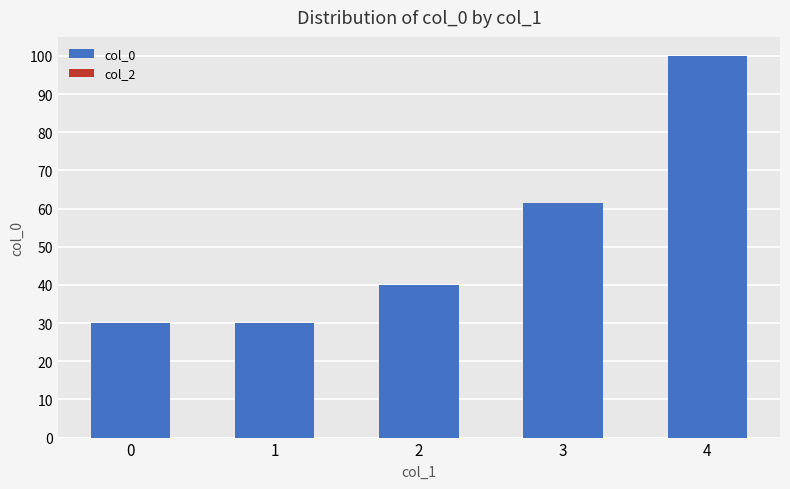

The value at 2 is 17.4. True or false?

False